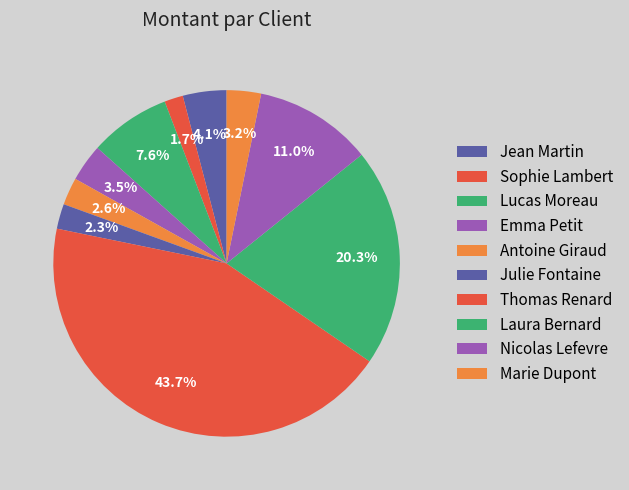

What is the smallest slice in the pie chart?

Sophie Lambert